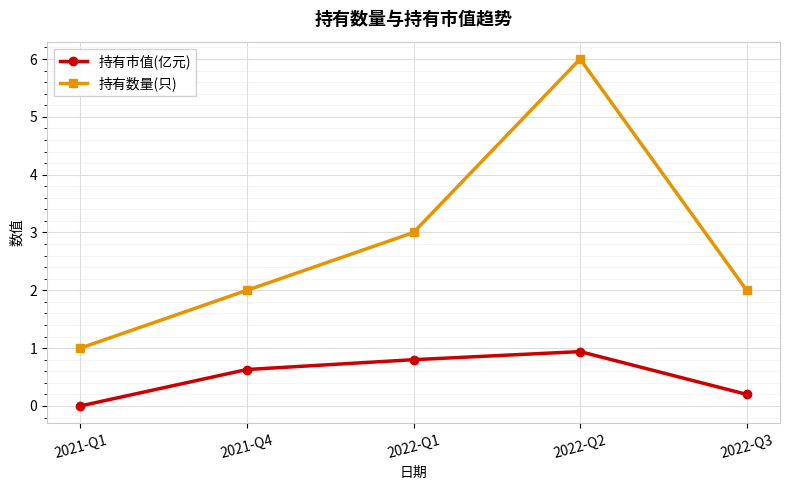

What is the total value across all series at 2022-Q2?

6.9